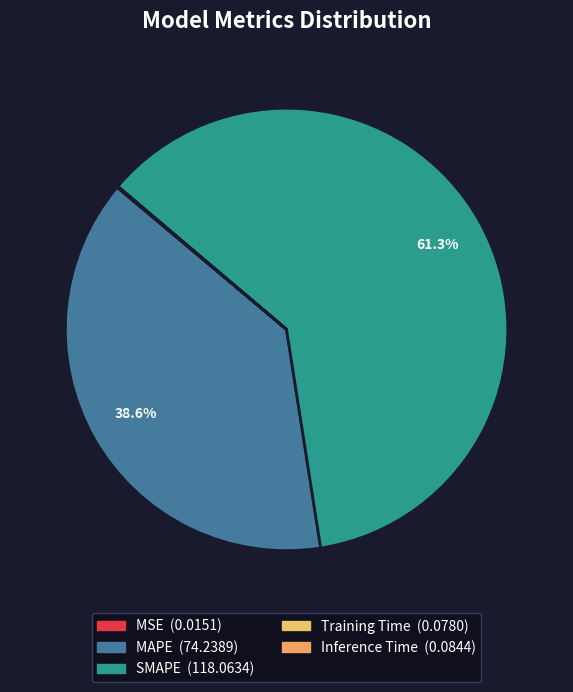

What portion of the pie excludes Inference Time?

100.0%